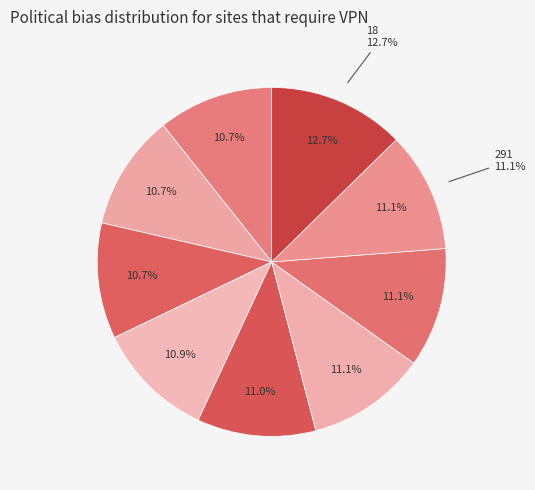

Is the sum of 291 and 282 greater than half?

No